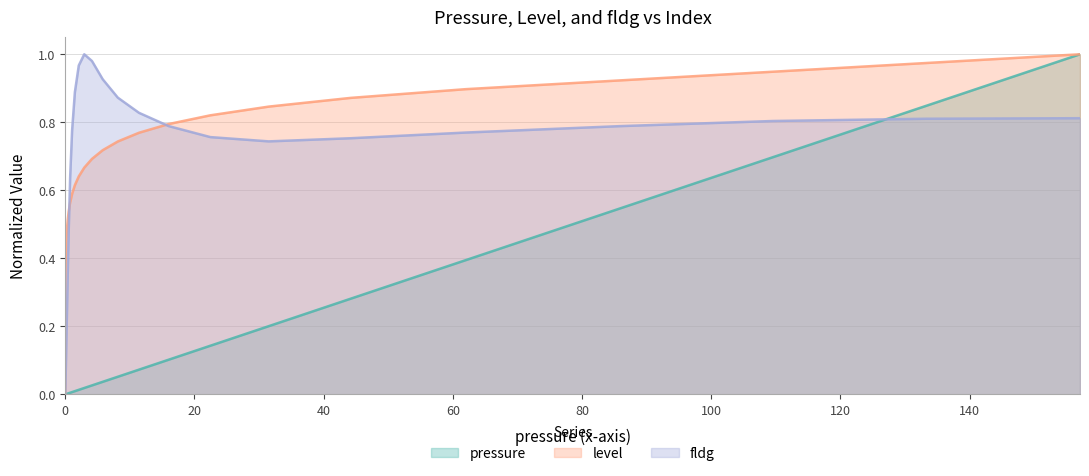

At which category is the sum across all series the highest?

157.1